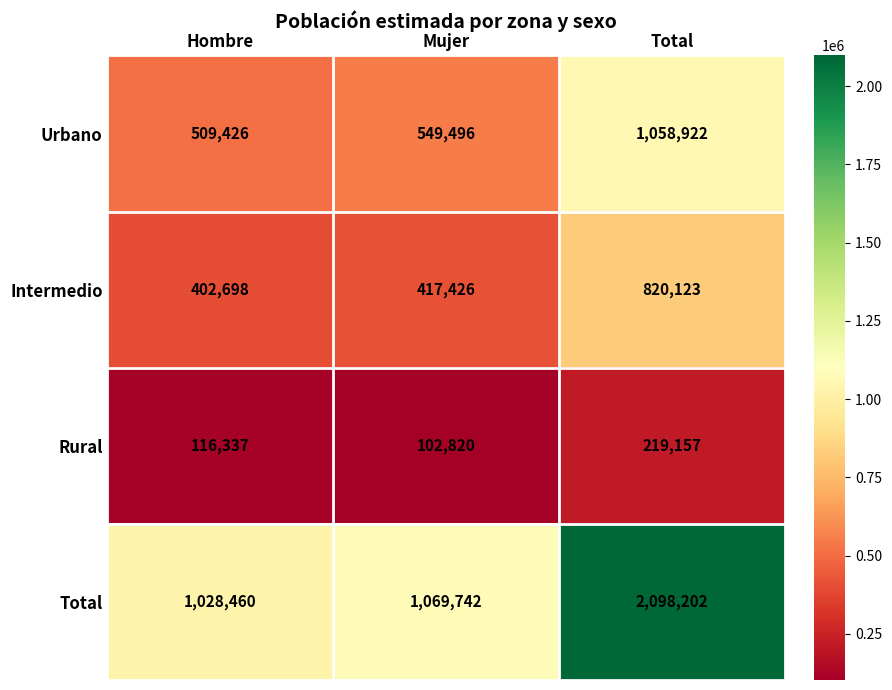

How many data points in Rural are less than 116337?

1